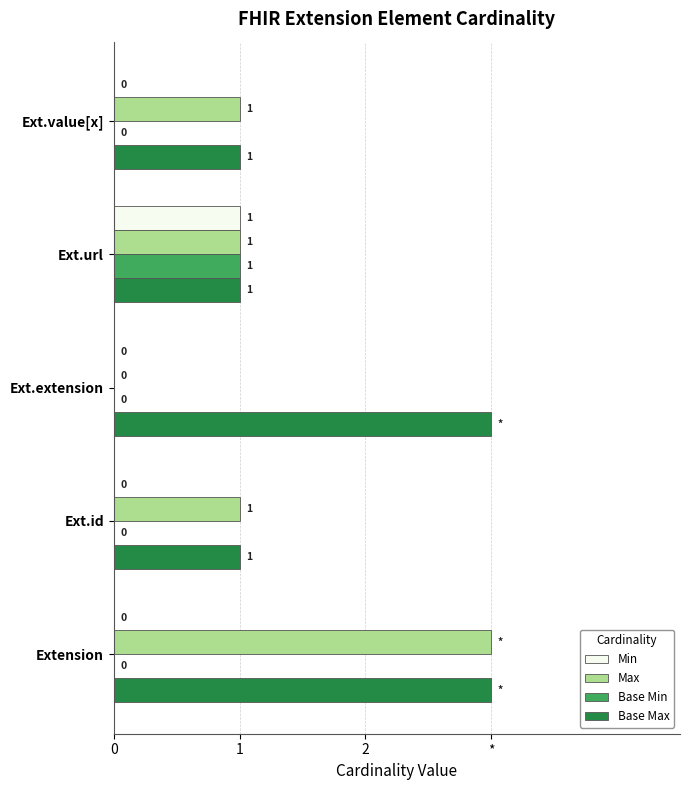

What are all the series names shown in the legend?

Min, Max, Base Min, Base Max